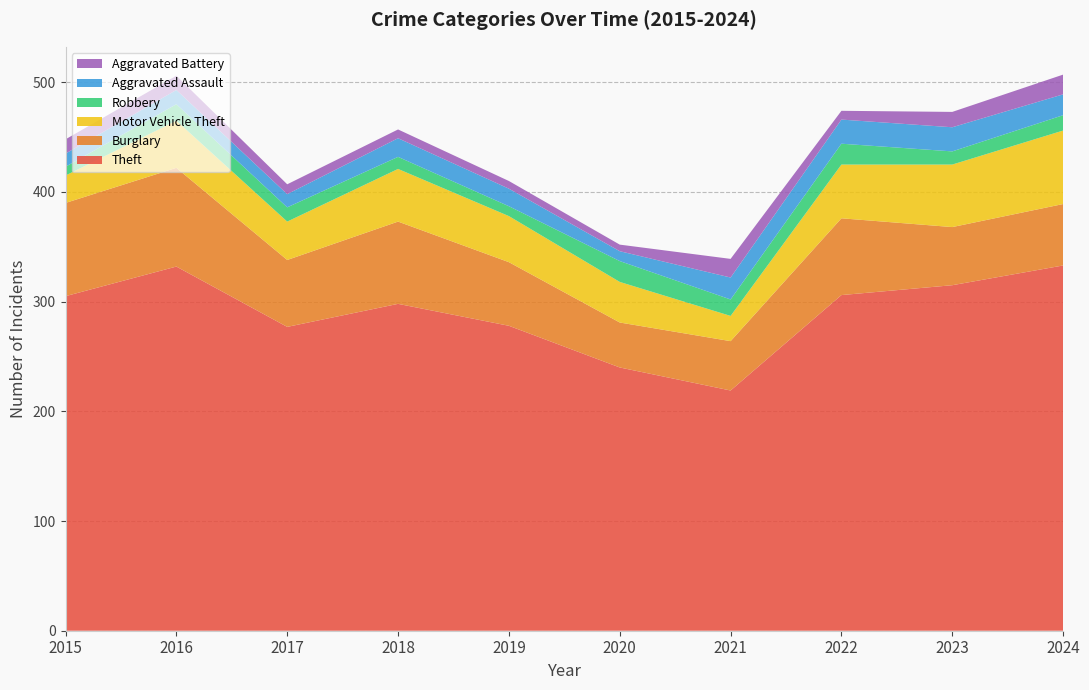

Reading right to left, list all the values displayed in this chart.

Theft: 2024=333	2023=315	2022=306	2021=219	2020=240	2019=278	2018=298	2017=277	2016=332	2015=305
Burglary: 2024=56	2023=53	2022=70	2021=45	2020=41	2019=58	2018=75	2017=61	2016=90	2015=85
Motor Vehicle Theft: 2024=67	2023=57	2022=49	2021=23	2020=37	2019=42	2018=48	2017=35	2016=43	2015=25
Robbery: 2024=14	2023=12	2022=19	2021=15	2020=19	2019=9	2018=11	2017=13	2016=15	2015=8
Aggravated Assault: 2024=19	2023=22	2022=22	2021=20	2020=9	2019=16	2018=17	2017=12	2016=13	2015=12
Aggravated Battery: 2024=18	2023=14	2022=8	2021=17	2020=6	2019=7	2018=8	2017=9	2016=13	2015=13